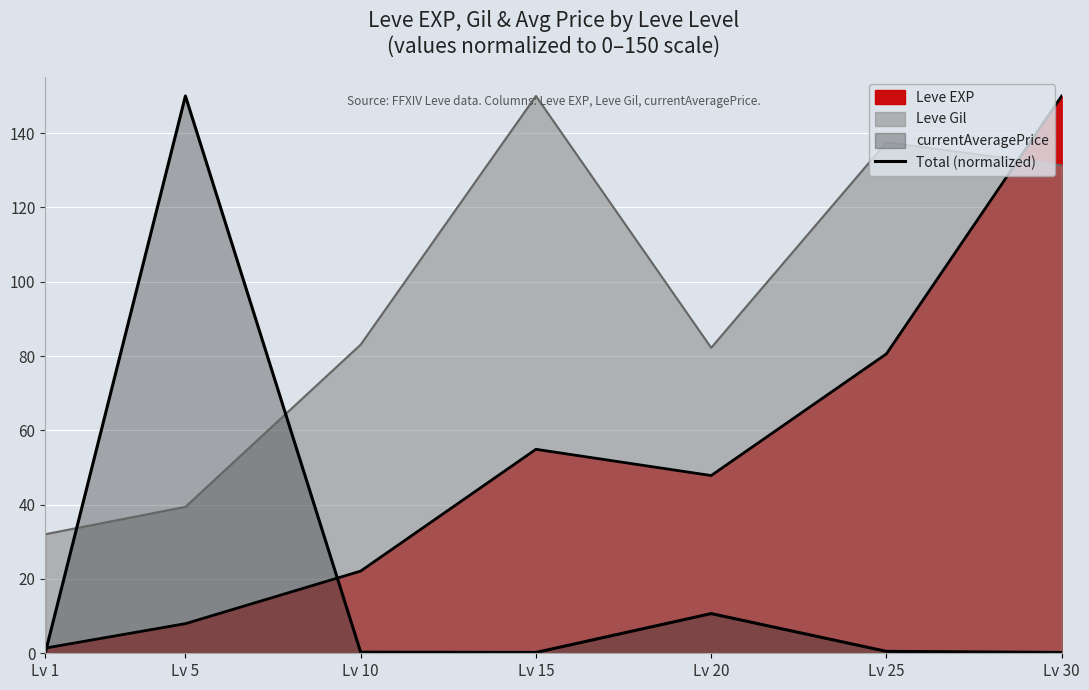

What is the maximum value shown in the chart?

150.0